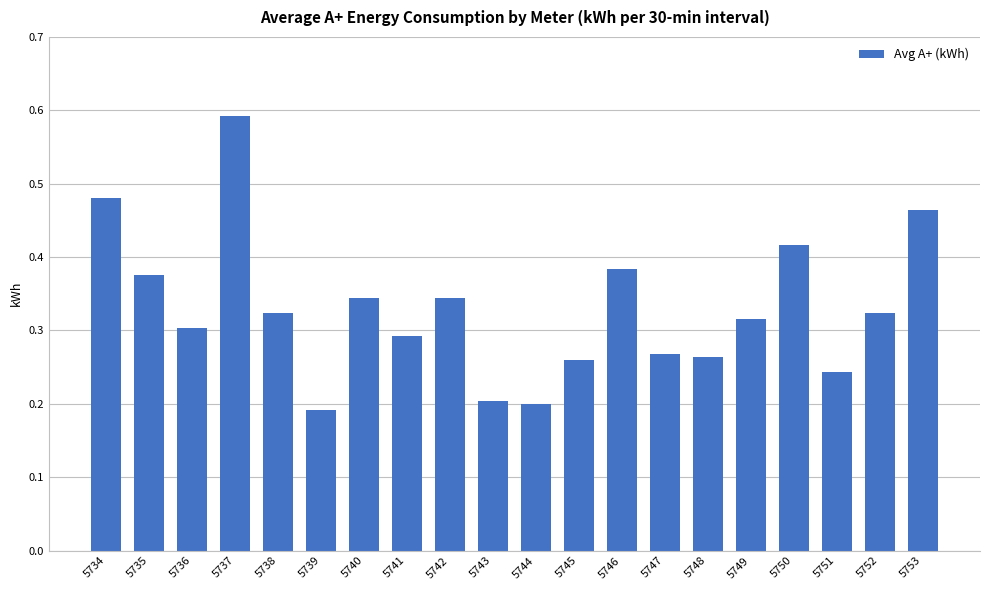

Is it true that the value at 5741 is 0.3?

True